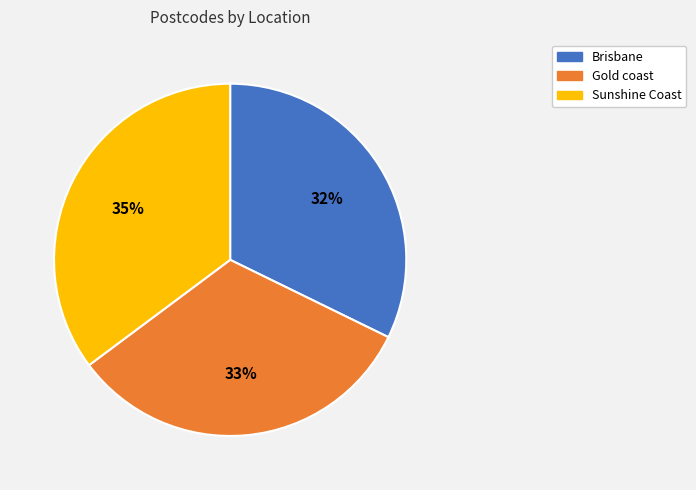

Which has a higher value, Gold coast or Sunshine Coast?

Sunshine Coast